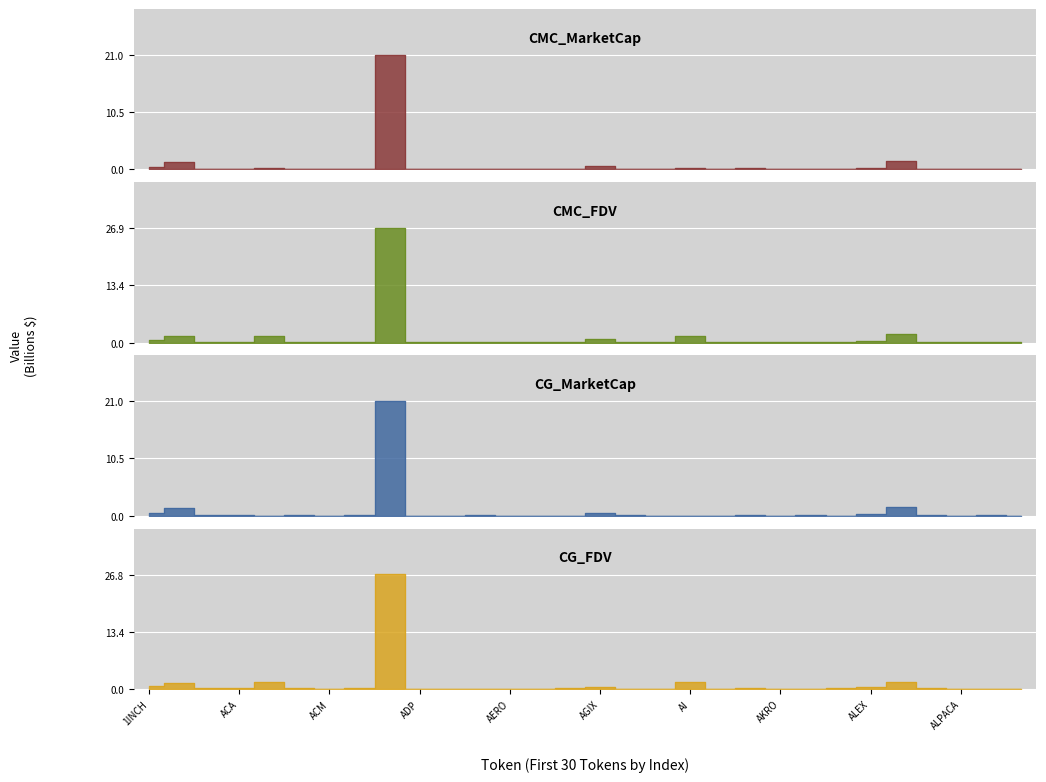

List the series in order of their peak value, lowest first.

CMC_MarketCap, CG_MarketCap, CG_FDV, CMC_FDV